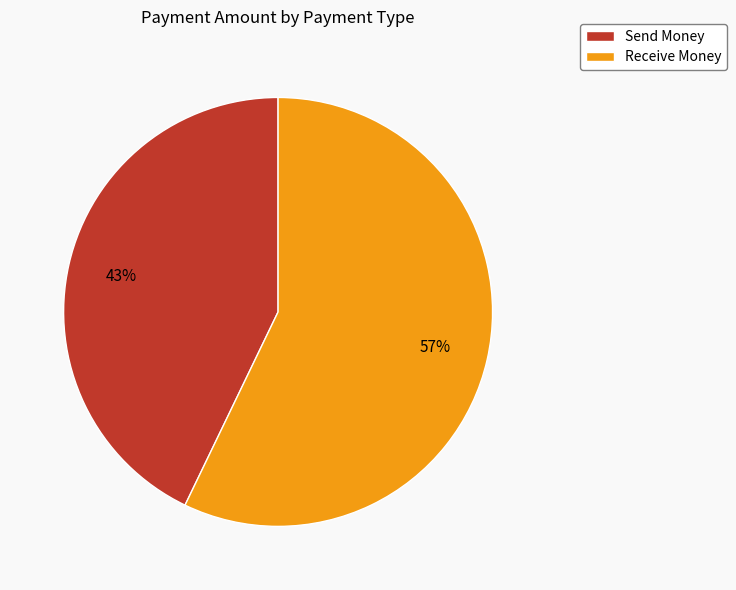

Approximately how many times larger is the value at Receive Money compared to Send Money?

1.3